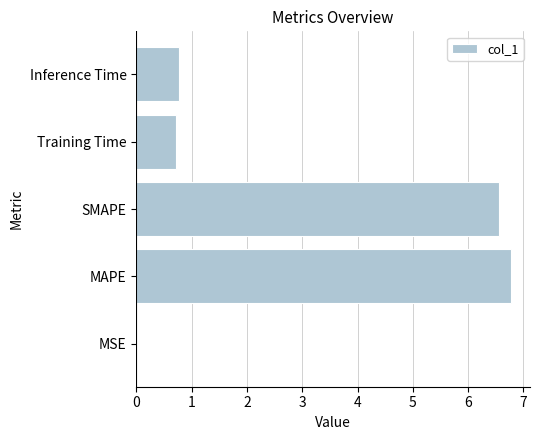

Which label corresponds to the largest value in the chart?

MAPE